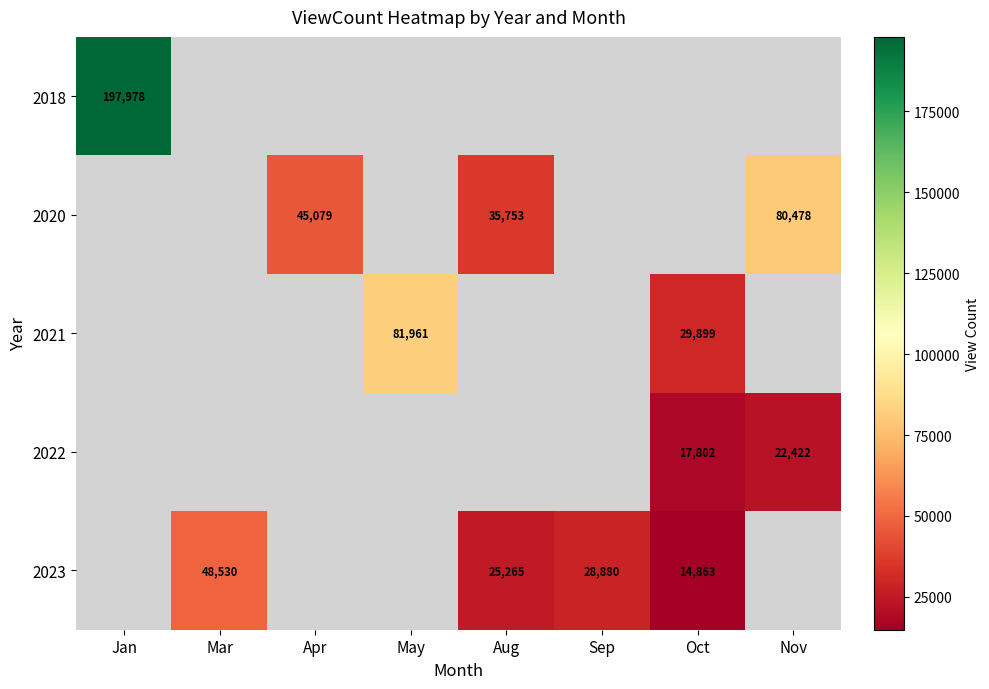

The 2018 series shows 123064 at Jan. True or false?

False